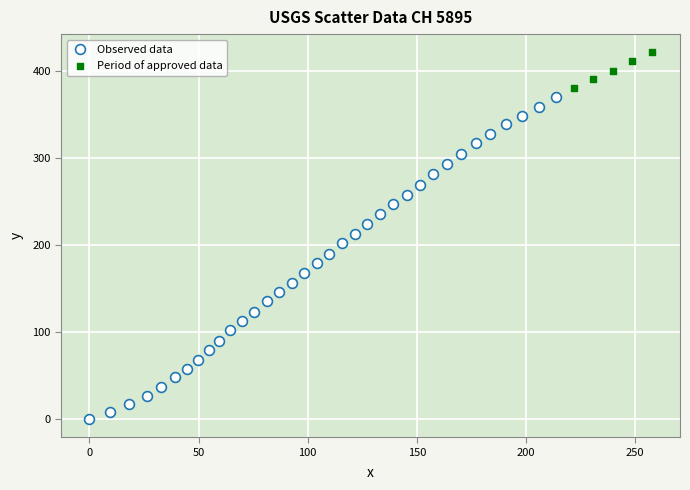

Which series reaches the minimum Y coordinate?

Observed data